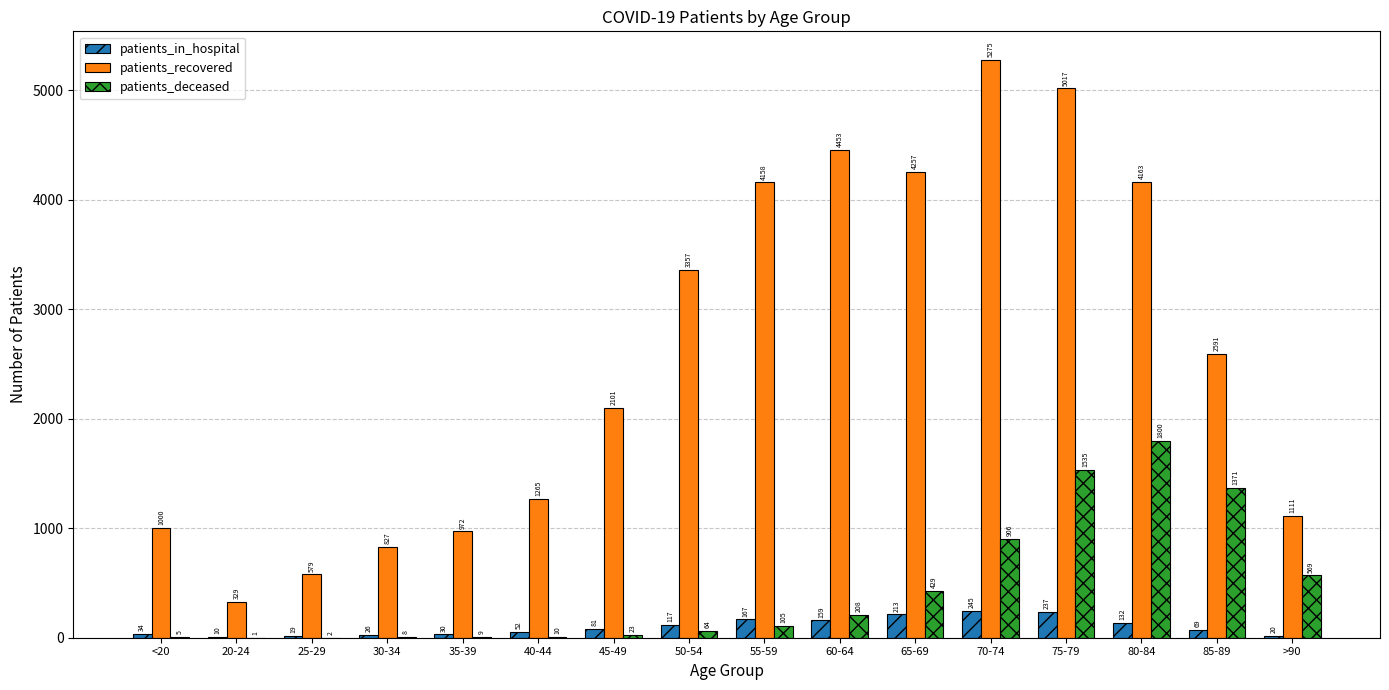

How many series are shown in this chart?

3